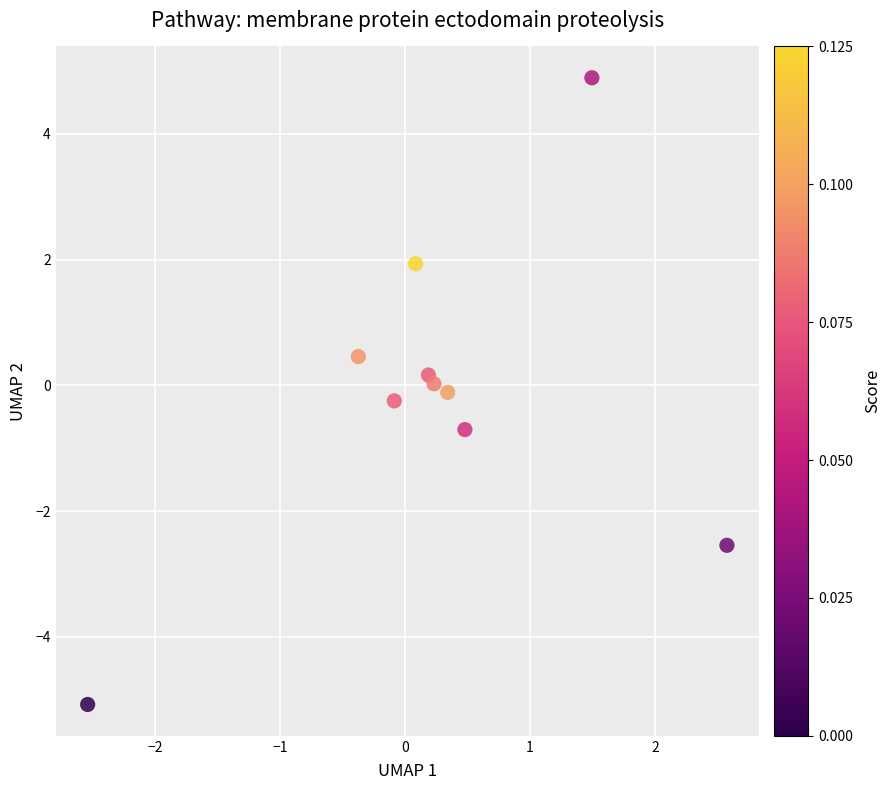

What is the range of X values (max minus min)?

5.1